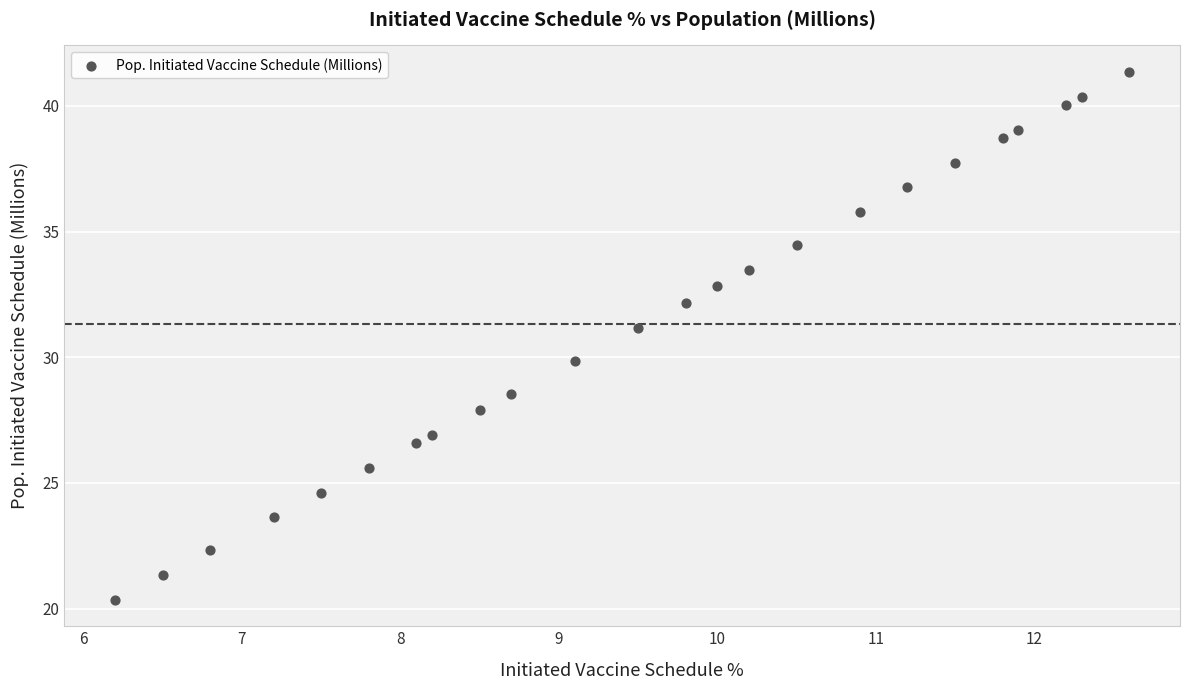

What is the range of X values (max minus min)?

6.4